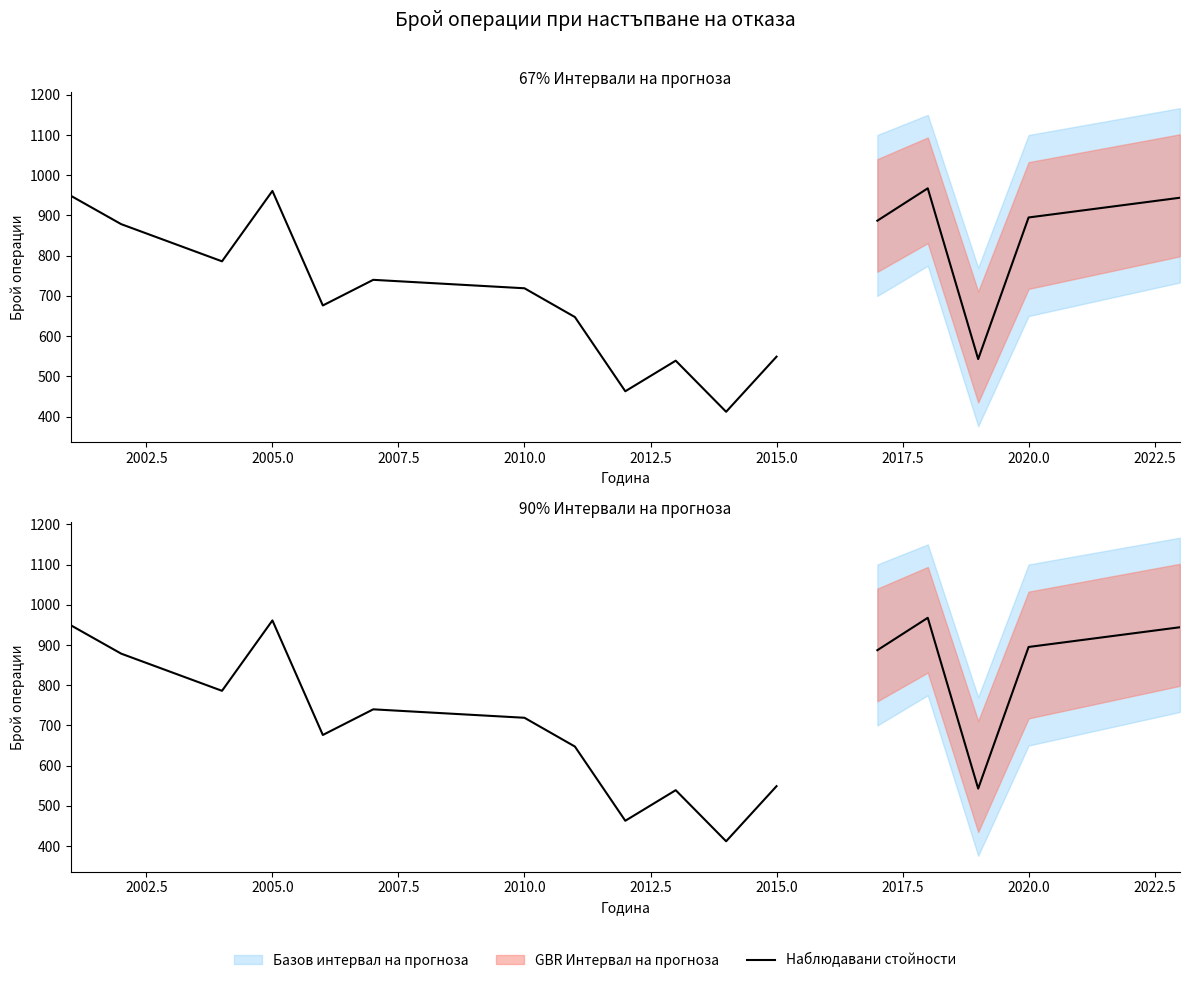

What is the value of the 10th point from the left?

539.0